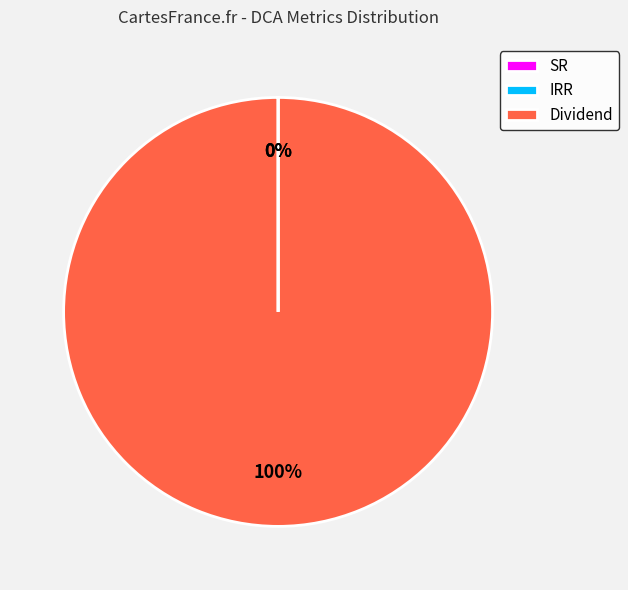

Is there a majority slice in this chart?

Yes